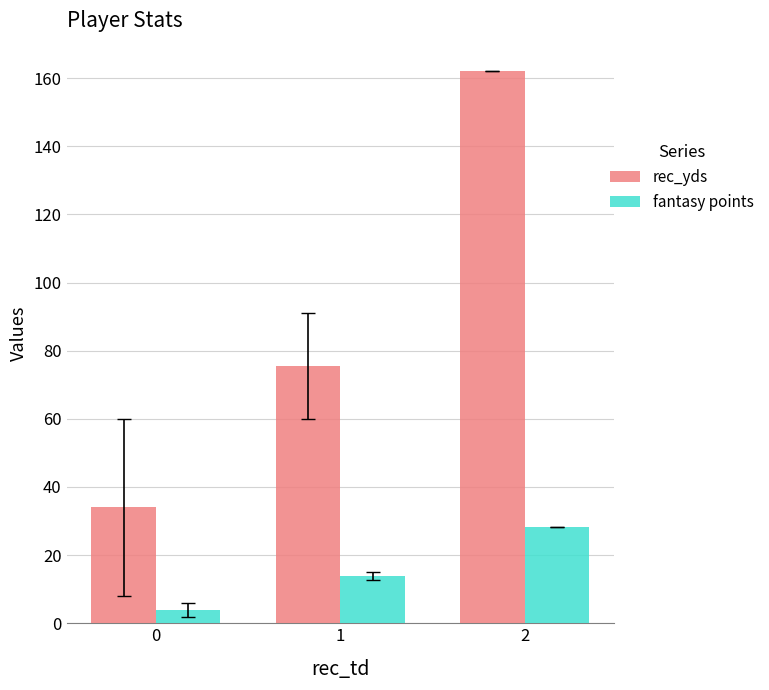

Is it true that fantasy points equals 13.9 at 1?

True